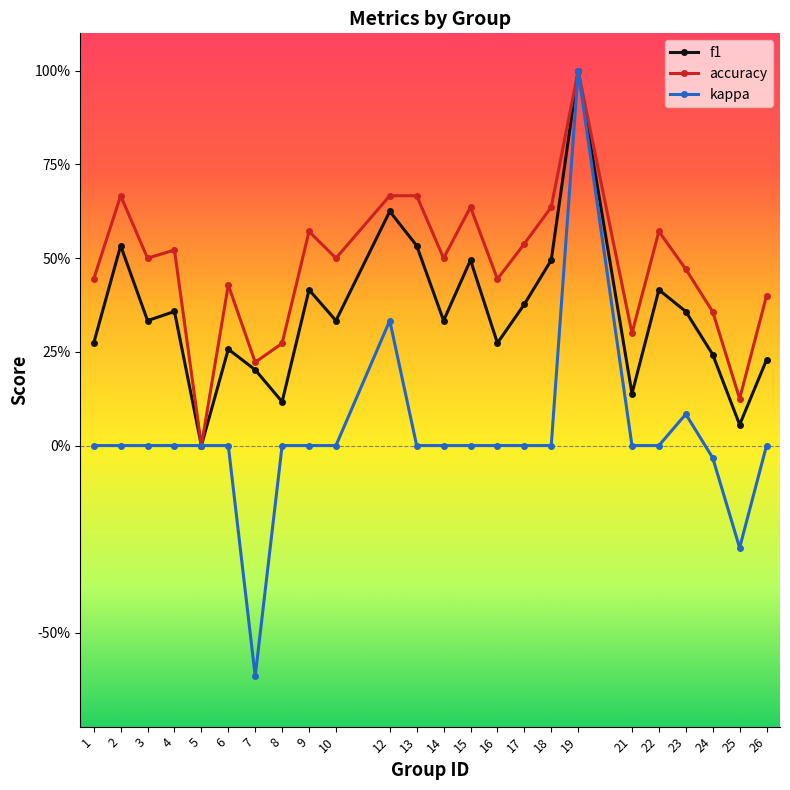

Which series has the largest range (max minus min)?

kappa